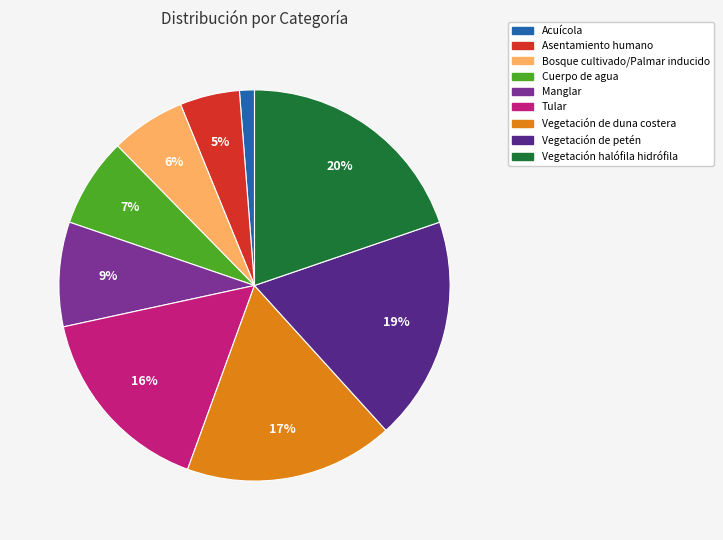

To the nearest percent, what is the difference between the largest and smallest slice percentages?

19%